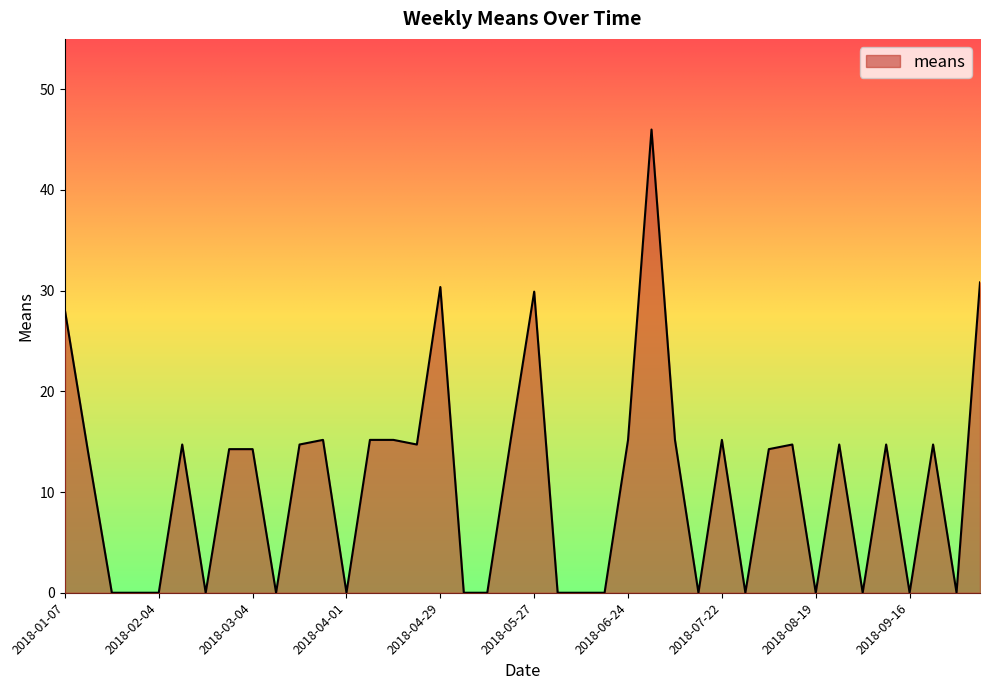

What is the greatest value displayed?

46.0